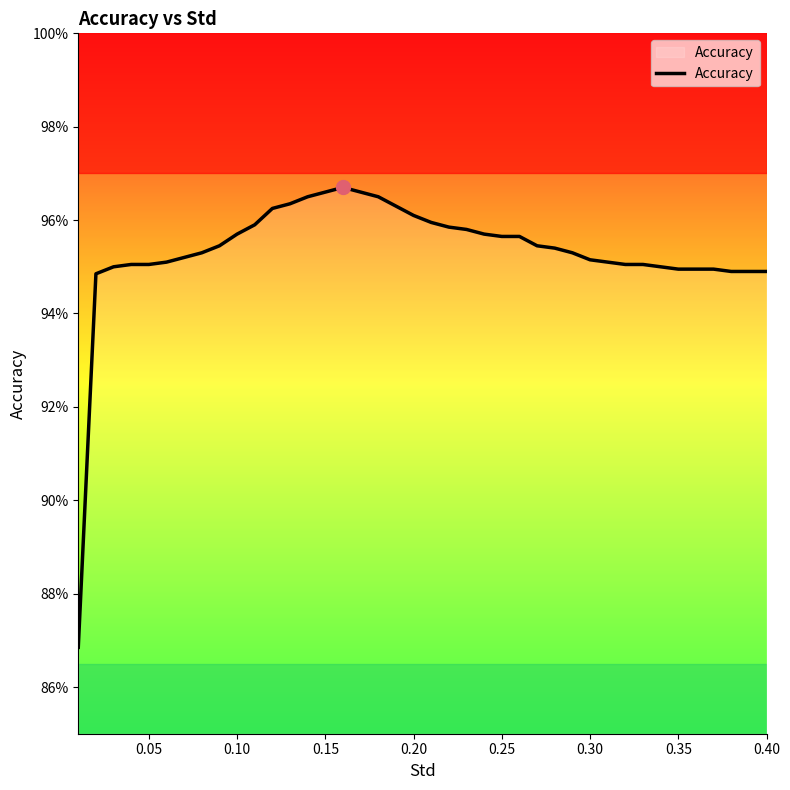

How many points are higher than both their immediate neighbors (excluding endpoints)?

1